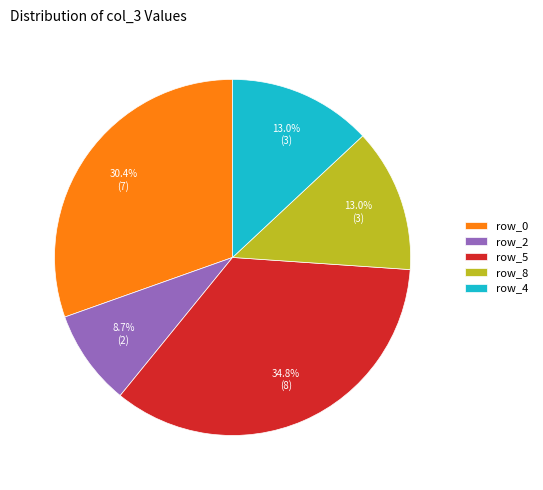

Which category has the smallest portion of the pie?

row_2